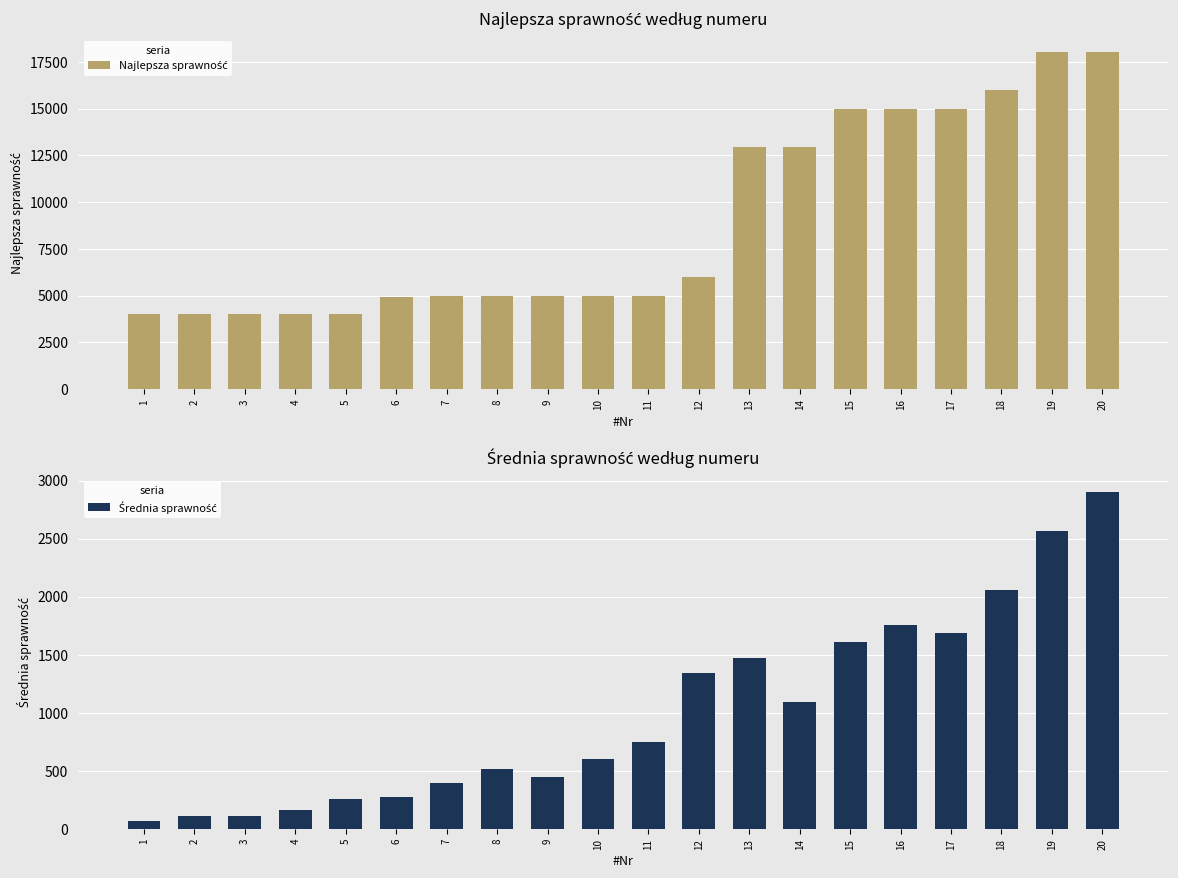

How many values in the Najlepsza sprawność series are below 4998?

7